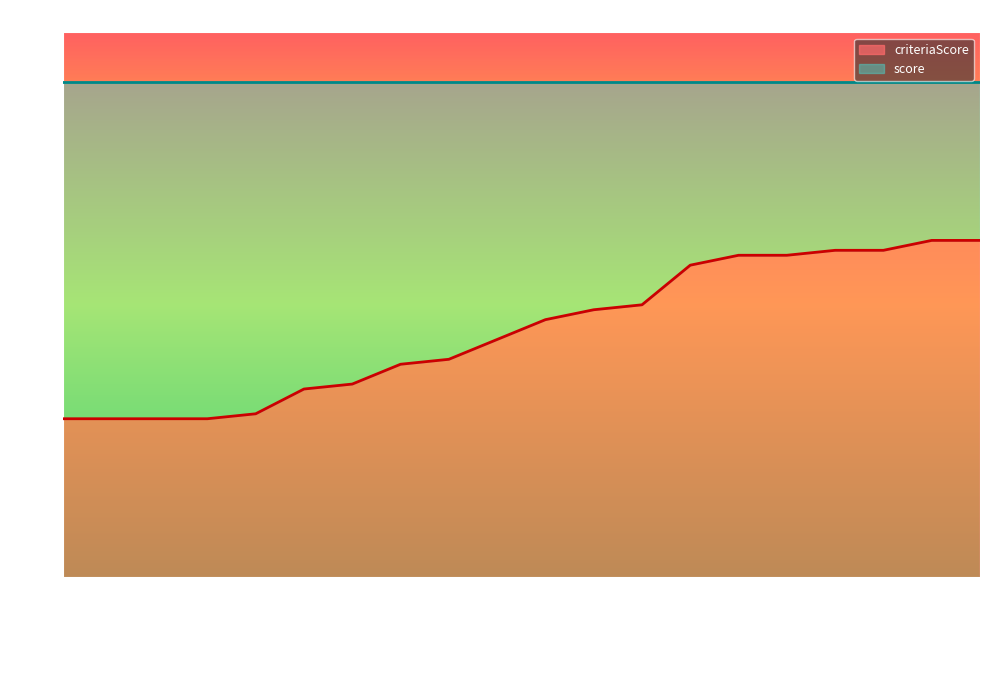

What is the total value across all series at LolCat?

100